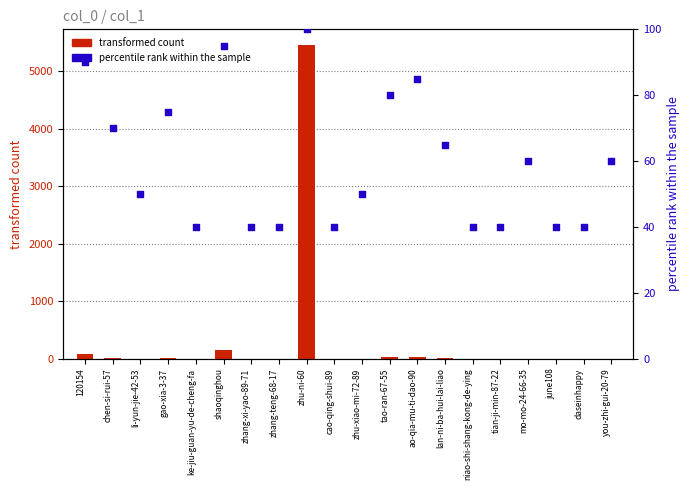

At which category is the sum across all series the highest?

zhu-ni-60